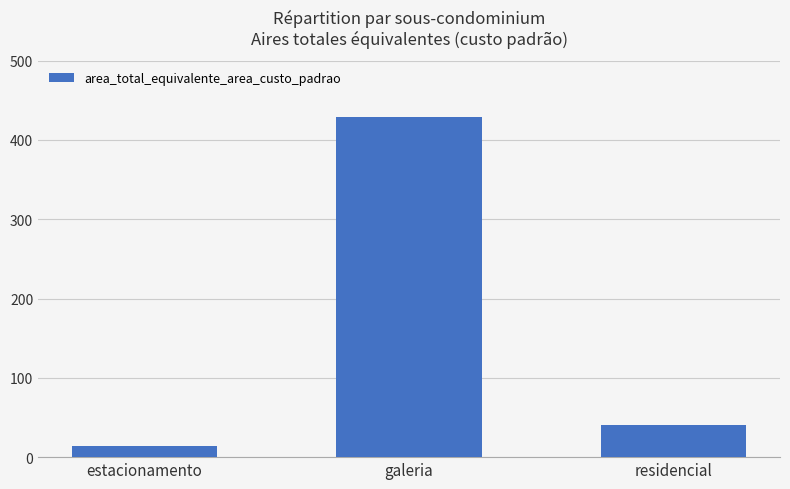

Is it true that the value at galeria is 145.6?

False